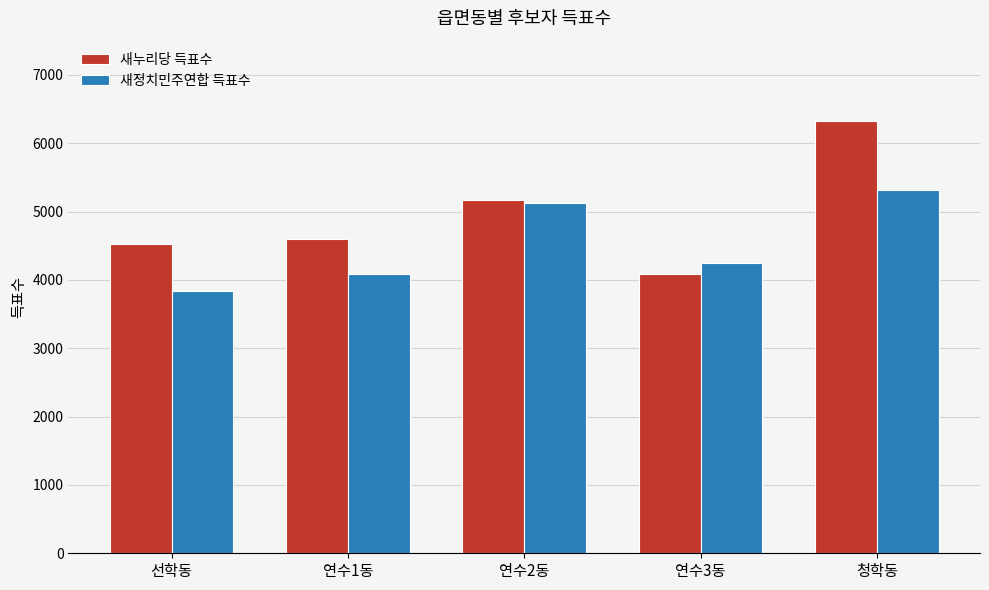

Is it true that 새정치민주연합 득표수 equals 8137 at 연수2동?

False